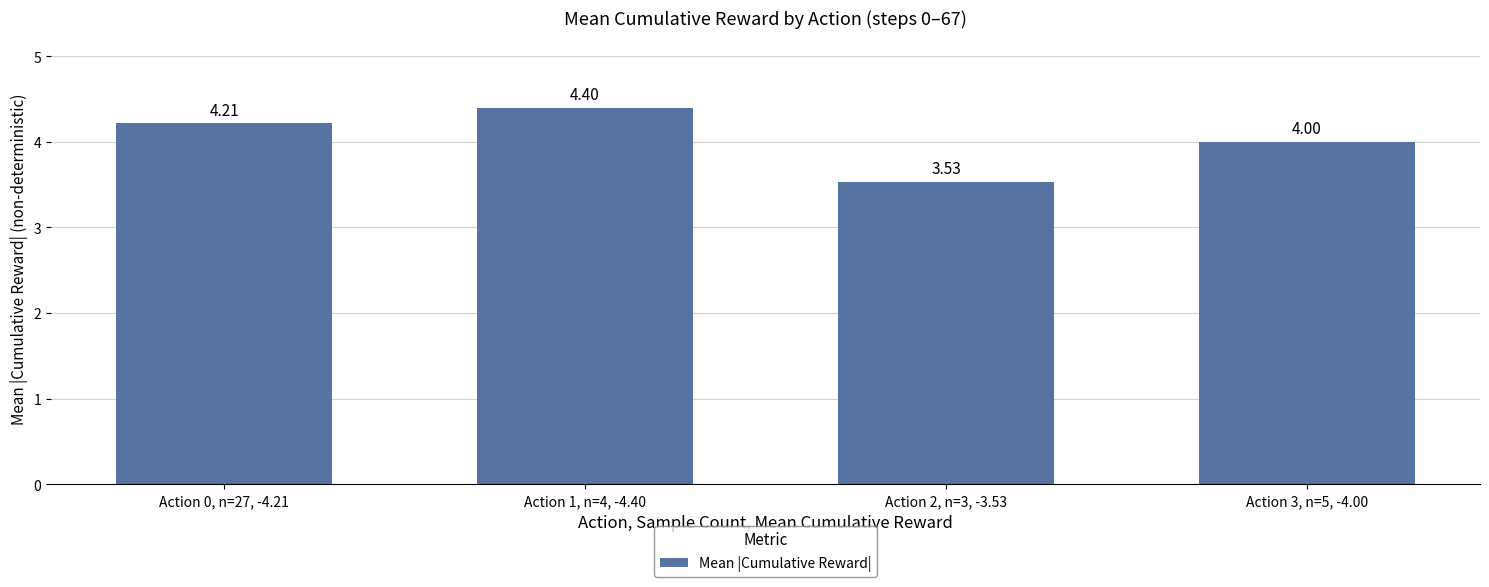

What is the label of the 1st bar from the left?

Action 0, n=27, -4.21